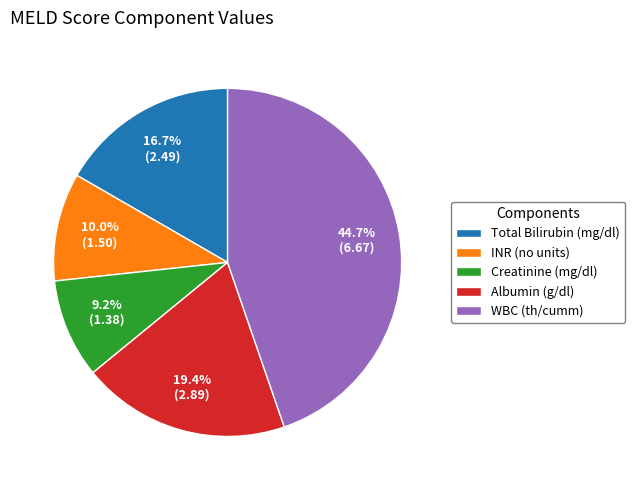

To the nearest percent, what percentage of the pie is Total Bilirubin (mg/dl)?

17%